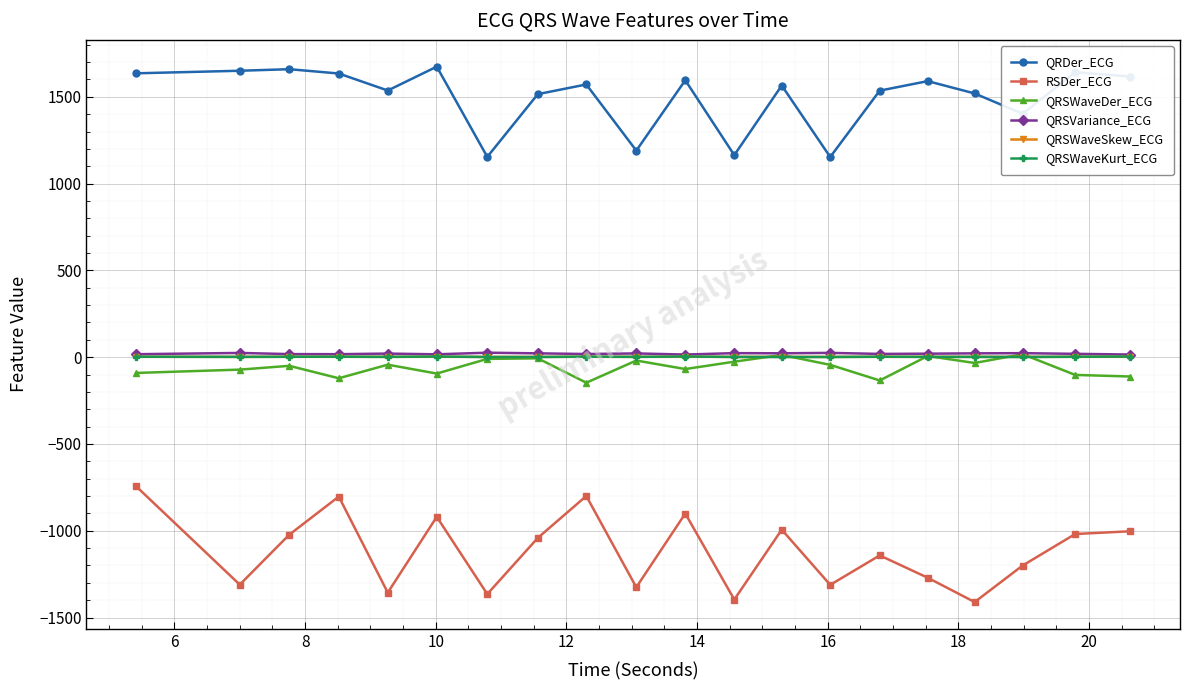

In RSDer_ECG, how many points are lower than both neighbors (excluding endpoints)?

7